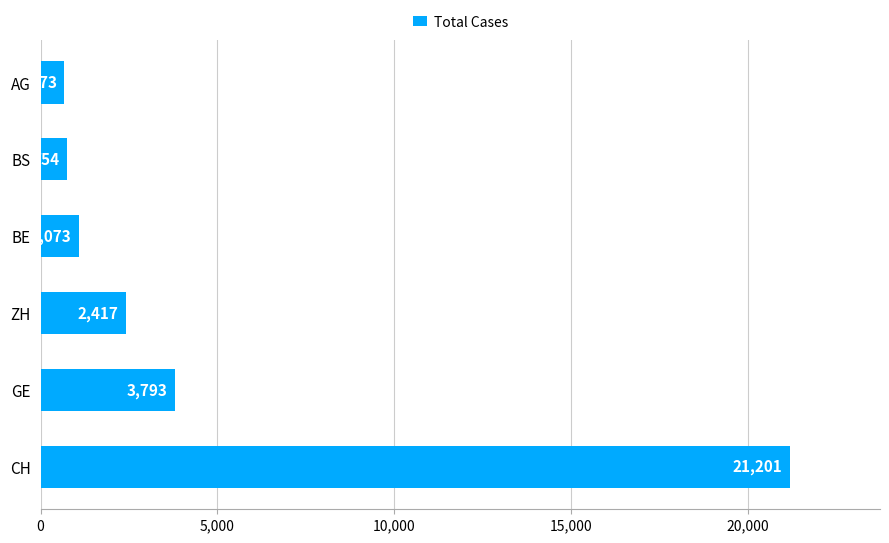

The chart shows a value of 673 at AG. True or false?

True